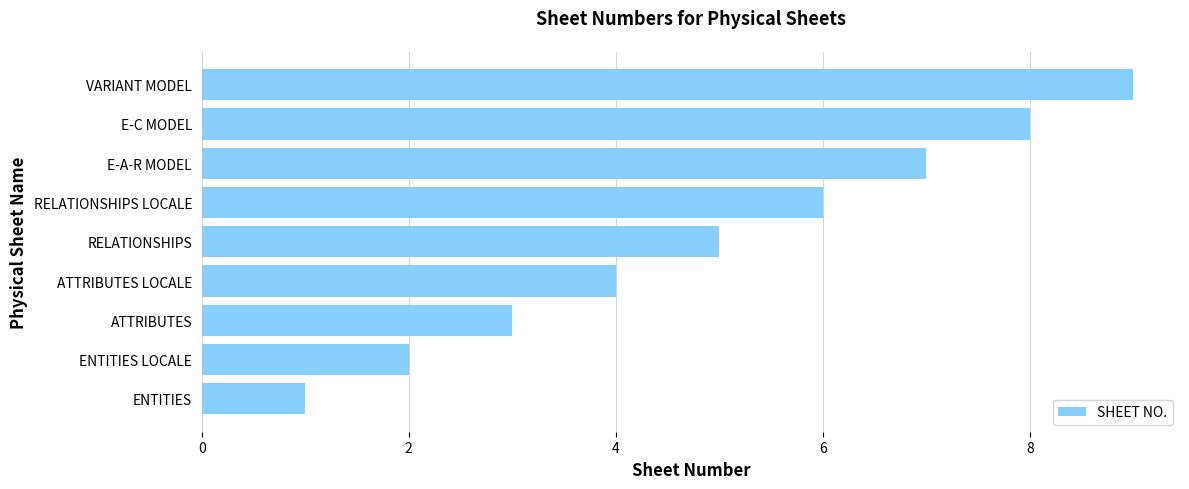

Rank the categories by value from lowest to highest.

ENTITIES, ENTITIES LOCALE, ATTRIBUTES, ATTRIBUTES LOCALE, RELATIONSHIPS, RELATIONSHIPS LOCALE, E-A-R MODEL, E-C MODEL, VARIANT MODEL